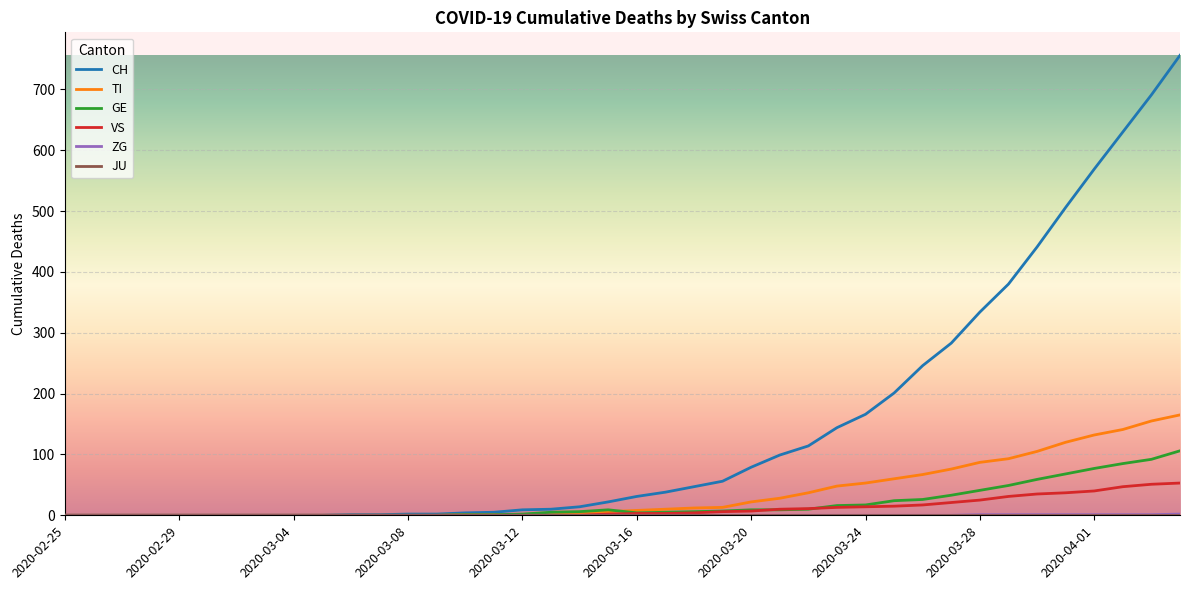

Which series has the largest total across all categories?

CH